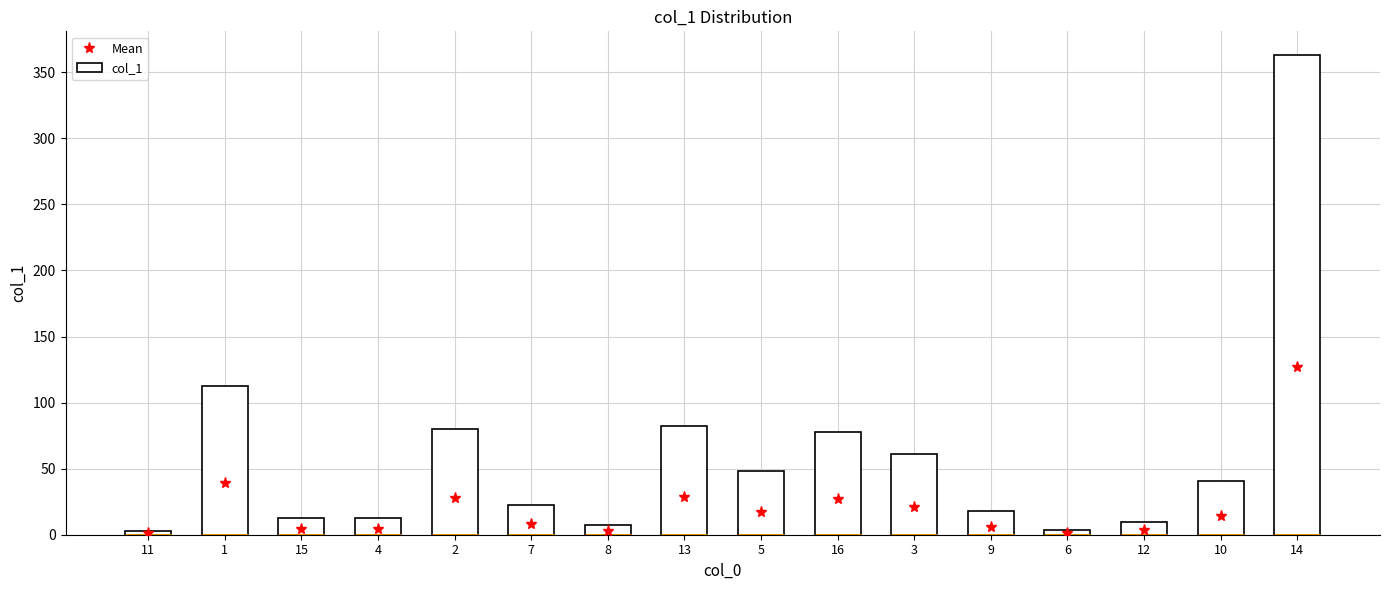

What is the greatest value displayed?

362.8